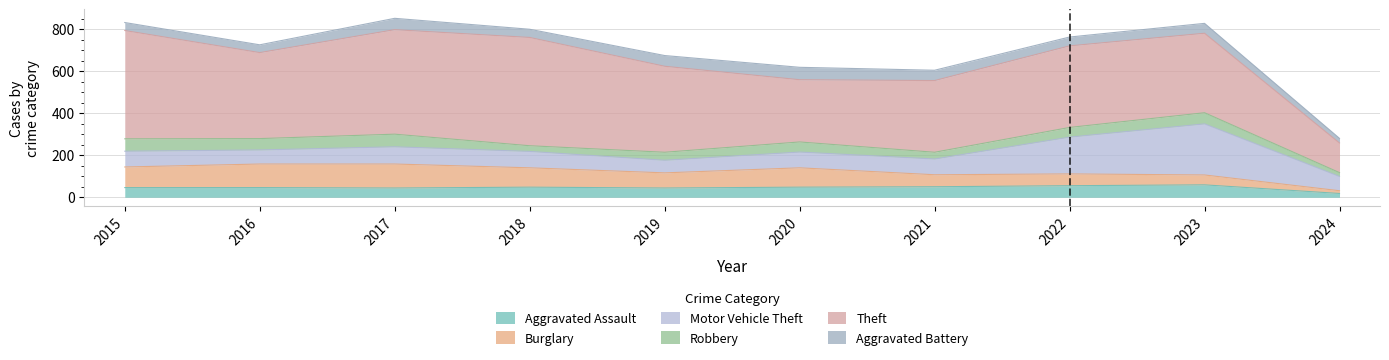

Reading right to left, extract all data points from this chart.

Aggravated Assault: 2024=18	2023=59	2022=55	2021=50	2020=48	2019=44	2018=48	2017=44	2016=46	2015=46
Burglary: 2024=13	2023=47	2022=56	2021=57	2020=92	2019=72	2018=92	2017=114	2016=112	2015=98
Motor Vehicle Theft: 2024=68	2023=243	2022=175	2021=75	2020=75	2019=60	2018=78	2017=82	2016=67	2015=75
Robbery: 2024=18	2023=53	2022=46	2021=32	2020=48	2019=38	2018=27	2017=60	2016=54	2015=59
Theft: 2024=141	2023=378	2022=388	2021=341	2020=296	2019=409	2018=515	2017=497	2016=409	2015=515
Aggravated Battery: 2024=22	2023=47	2022=42	2021=49	2020=59	2019=51	2018=39	2017=54	2016=37	2015=38